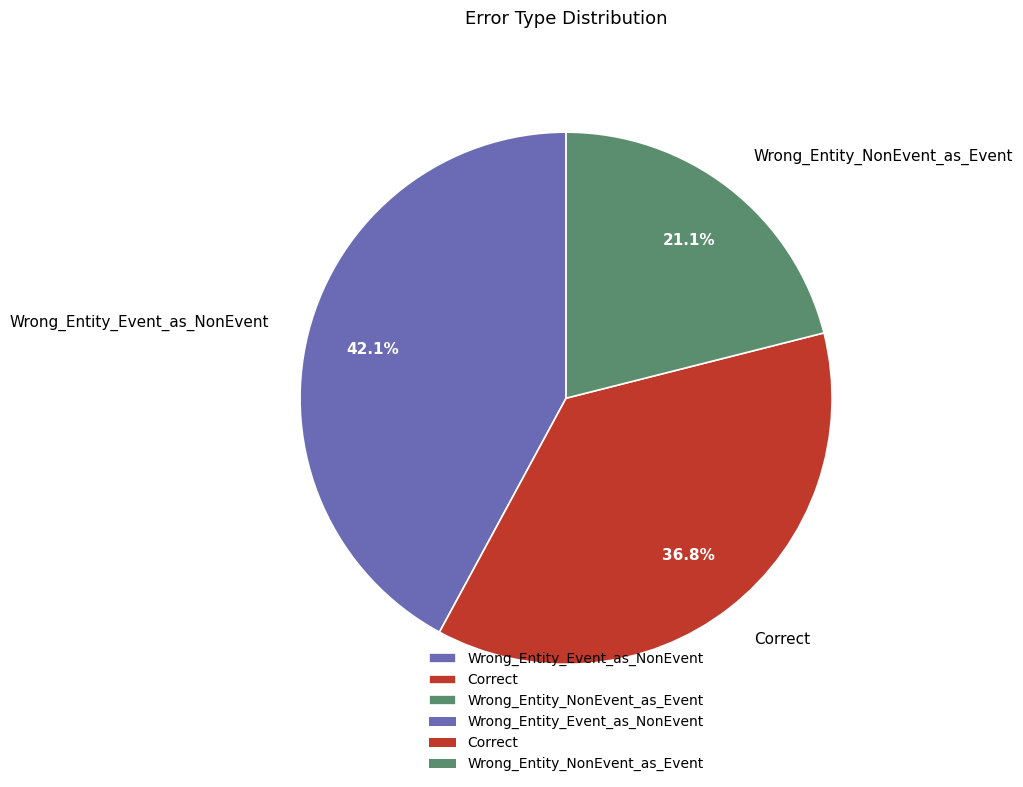

To the nearest percent, what is the combined percentage of Wrong_Entity_NonEvent_as_Event and Wrong_Entity_Event_as_NonEvent?

63%